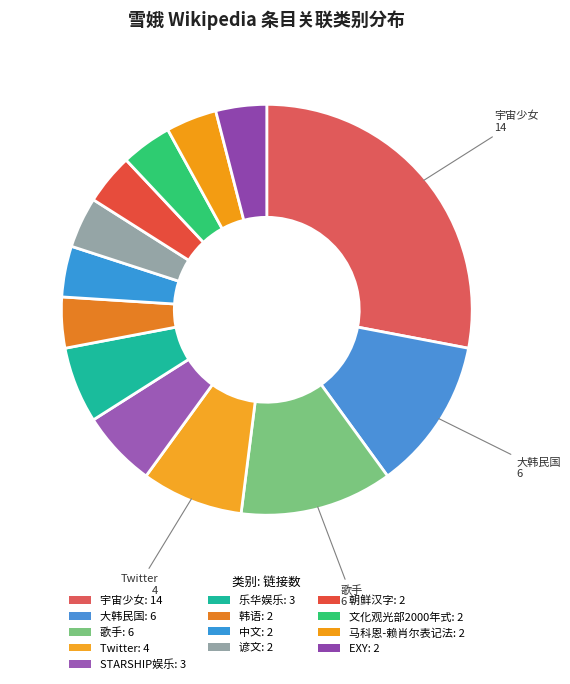

Does 宇宙少女 account for over 50% of the chart?

No